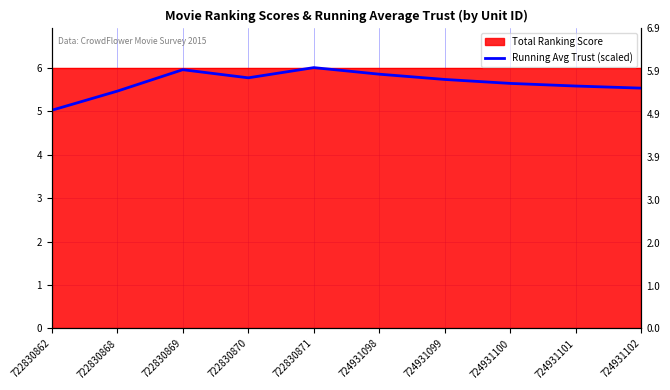

Is it true that the value at 722830862 is 5.0?

True